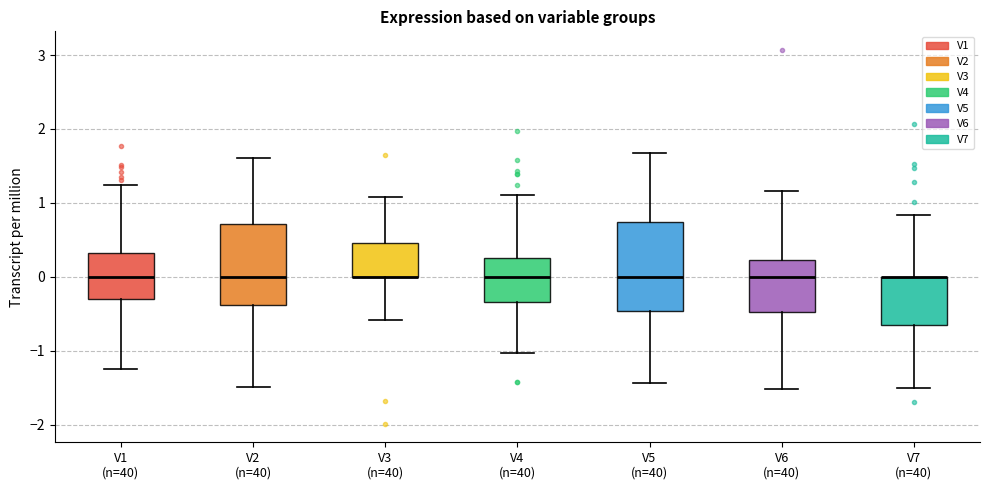

Reading left to right, transcribe this box plot: for each box, give where its median line is, the range the box spans, and where its two whiskers end, as read against the y-axis. The values are not printed on the chart, so give them approximately, as read against the axis.

V1 (n=40): median 0.0, box -0.3 to 0.3, whiskers -1.2 to 1.2
V2 (n=40): median 0.0, box -0.4 to 0.7, whiskers -1.5 to 1.6
V3 (n=40): median 0.0 (drawn on the box's lower edge), box 0.0 to 0.5, whiskers -0.6 to 1.1
V4 (n=40): median 0.0, box -0.3 to 0.3, whiskers -1.0 to 1.1
V5 (n=40): median 0.0, box -0.5 to 0.7, whiskers -1.4 to 1.7
V6 (n=40): median 0.0, box -0.5 to 0.2, whiskers -1.5 to 1.2
V7 (n=40): median 0.0 (drawn on the box's upper edge), box -0.6 to 0.0, whiskers -1.5 to 0.8